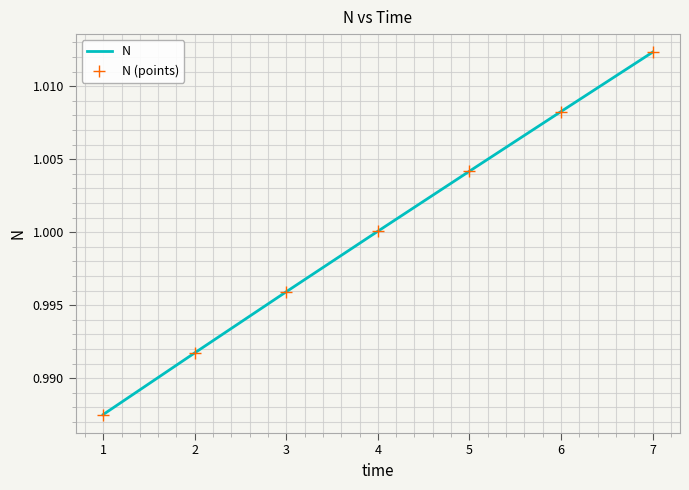

Reading left to right, transcribe all the data shown in this chart.

N: 1=1.0	2=1.0	3=1.0	4=1.0	5=1.0	6=1.0	7=1.0
N (points): 1=1.0	2=1.0	3=1.0	4=1.0	5=1.0	6=1.0	7=1.0